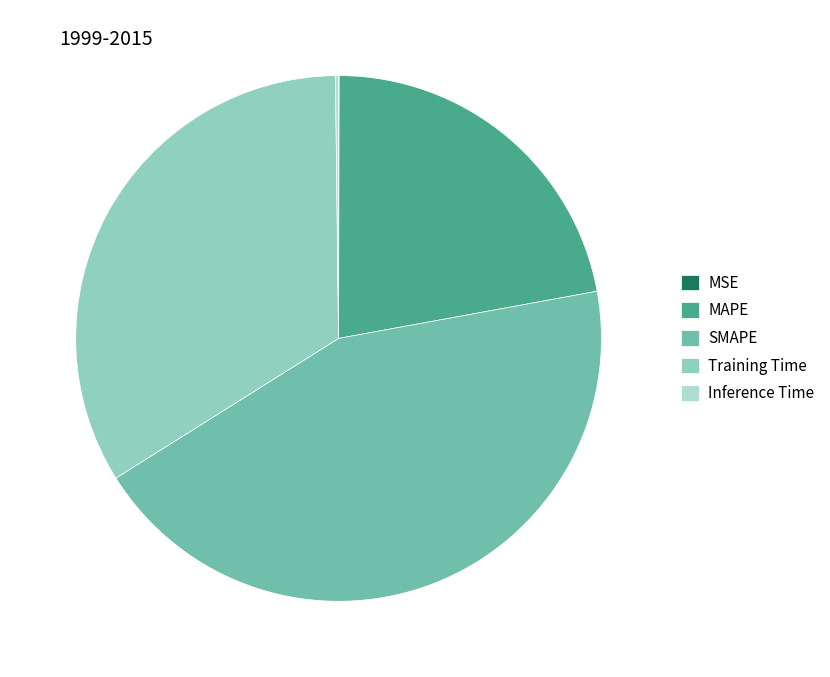

Does any single category account for the majority?

No